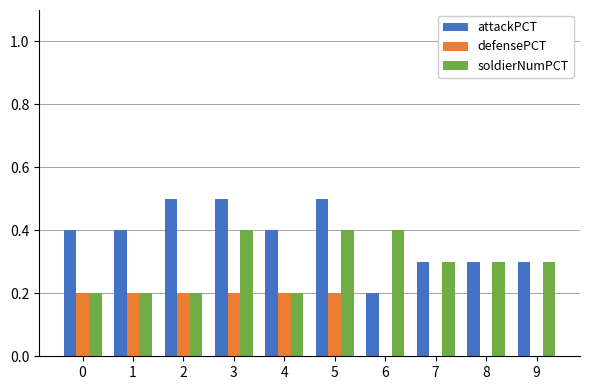

Which series changed the most between 0 and 5?

soldierNumPCT